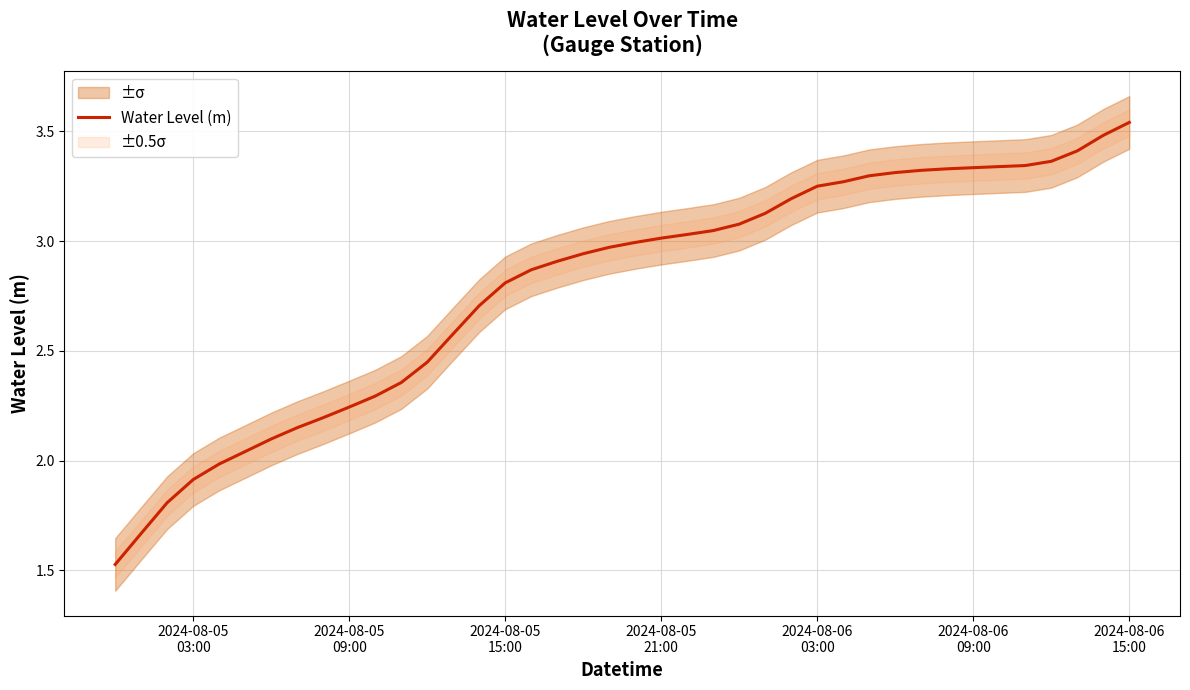

Between 2024-08-06 09:00 and 2024-08-06 15:00, which is larger?

2024-08-06 15:00